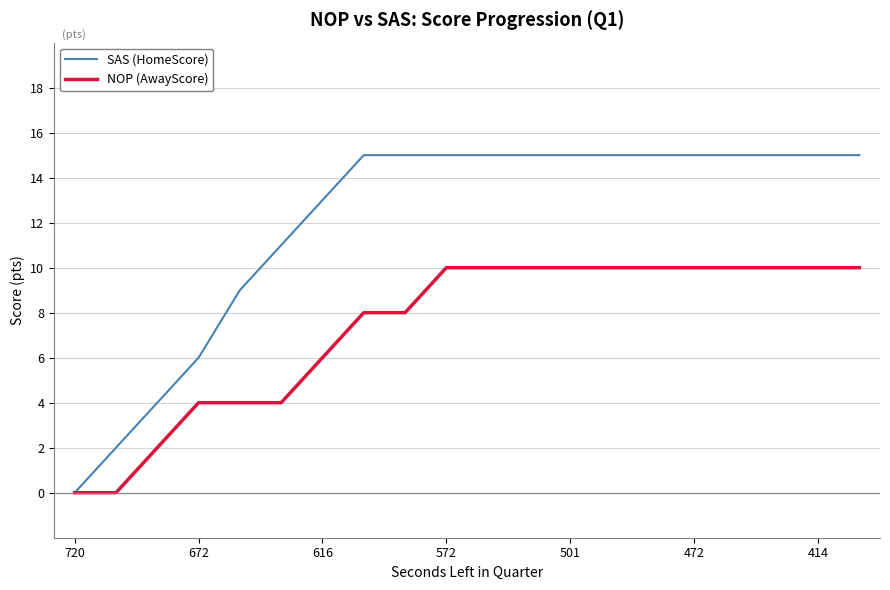

Rank the series by their maximum value, from highest to lowest.

SAS (HomeScore), NOP (AwayScore)